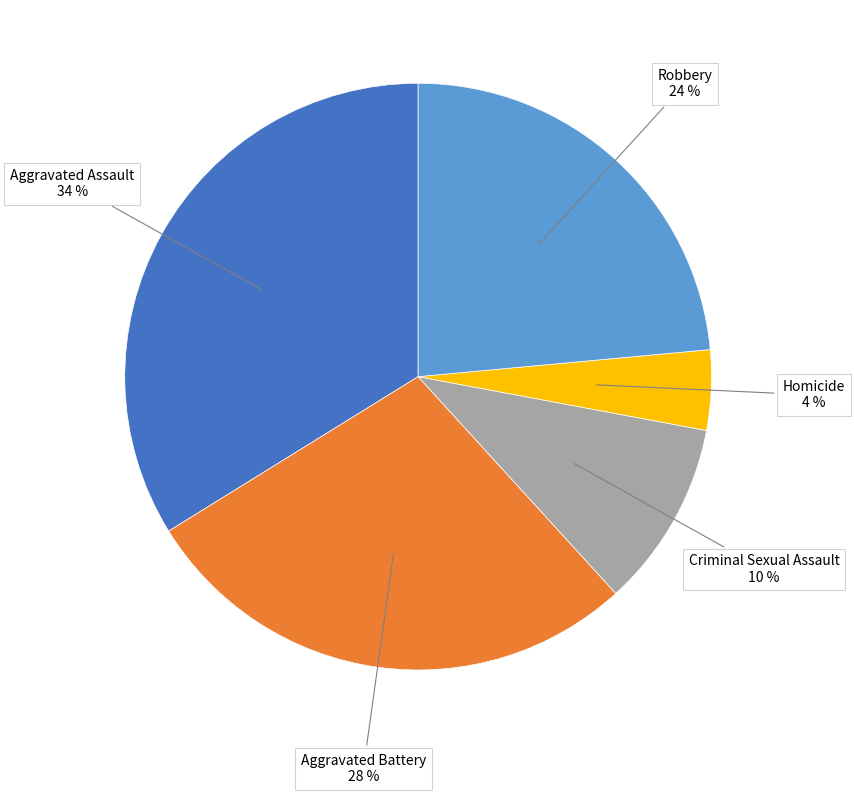

To the nearest percent, what portion does Aggravated Battery represent?

28%